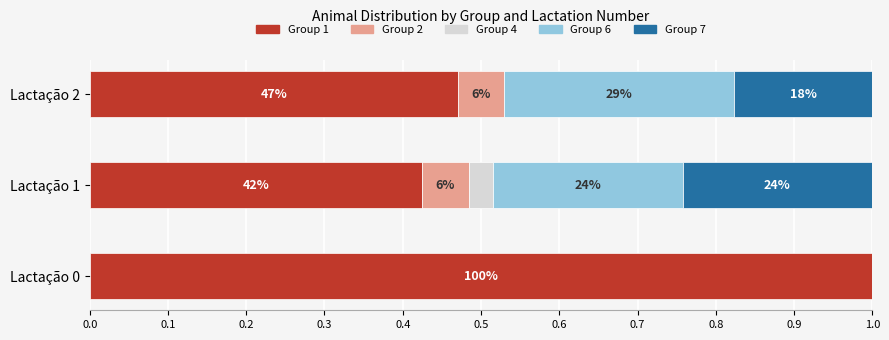

The Número do grupo series shows 0 at 1. True or false?

False